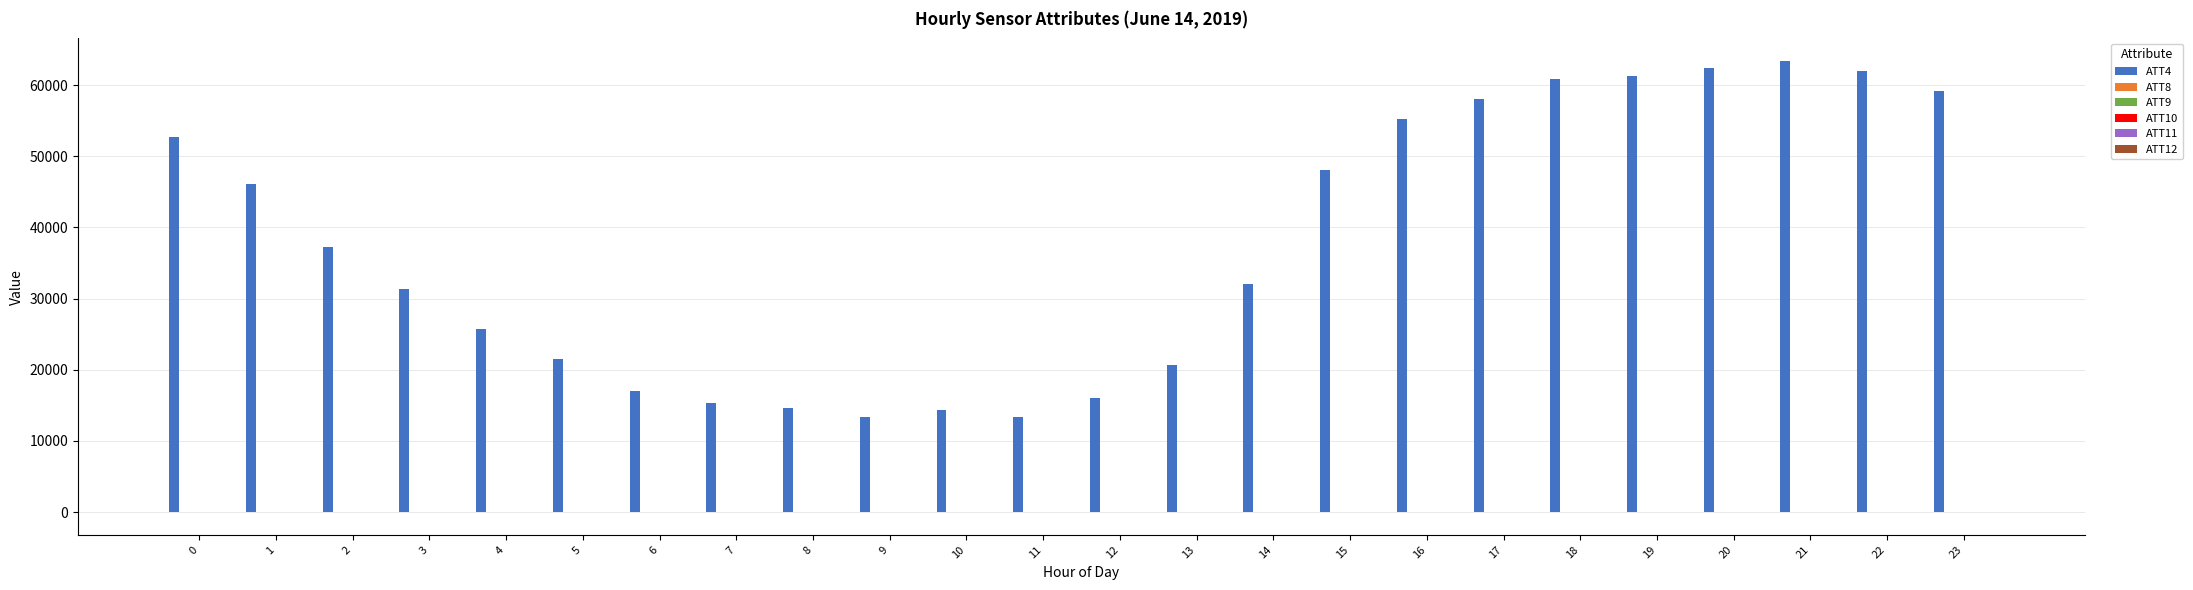

Reading left to right, what are all the values shown in this chart?

ATT4: 0=52700.0	1=46100.0	2=37200.0	3=31300.0	4=25700.0	5=21500.0	6=17000.0	7=15400.0	8=14700.0	9=13300.0	10=14300.0	11=13400.0	12=16000.0	13=20700.0	14=32000.0	15=48100.0	16=55300.0	17=58100.0	18=60900.0	19=61300.0	20=62400.0	21=63400.0	22=62000.0	23=59200.0
ATT8: 0=9.6	1=7.5	2=2.5	3=1.8	4=0.8	5=0.9	6=1.8	7=2.4	8=0.6	9=1.1	10=2.5	11=2.2	12=2.6	13=2.4	14=3.1	15=3.3	16=2.3	17=1.9	18=1.8	19=2.7	20=3.3	21=4.1	22=4.6	23=4.8
ATT9: 0=47.4	1=47.2	2=45.5	3=44.7	4=45.0	5=44.4	6=46.3	7=47.4	8=47.9	9=46.3	10=45.9	11=42.2	12=41.6	13=37.3	14=33.8	15=31.3	16=29.5	17=28.3	18=27.6	19=27.9	20=30.6	21=30.3	22=32.9	23=30.6
ATT10: 0=19.7	1=18.4	2=16.2	3=13.5	4=11.9	5=7.5	6=9.3	7=3.3	8=-2.6	9=-9.2	10=-11.7	11=-15.6	12=-16.6	13=-13.8	14=-11.7	15=-11.9	16=-12.4	17=-14.5	18=-16.1	19=-15.5	20=-16.4	21=-15.7	22=-13.0	23=-9.8
ATT11: 0=51.7	1=51.5	2=47.8	3=51.2	4=52.7	5=51.5	6=52.1	7=50.7	8=49.1	9=45.6	10=39.1	11=35.7	12=35.8	13=31.7	14=31.1	15=29.7	16=28.0	17=23.0	18=14.8	19=13.2	20=13.0	21=14.3	22=22.9	23=27.4
ATT12: 0=14.3	1=12.9	2=7.3	3=1.7	4=-0.6	5=0.4	6=3.2	7=-4.8	8=-8.1	9=-10.7	10=-12.5	11=-13.3	12=-15.5	13=-15.5	14=-10.0	15=-8.2	16=-7.9	17=-9.4	18=-10.6	19=-8.1	20=-3.2	21=0.9	22=-0.7	23=-3.9